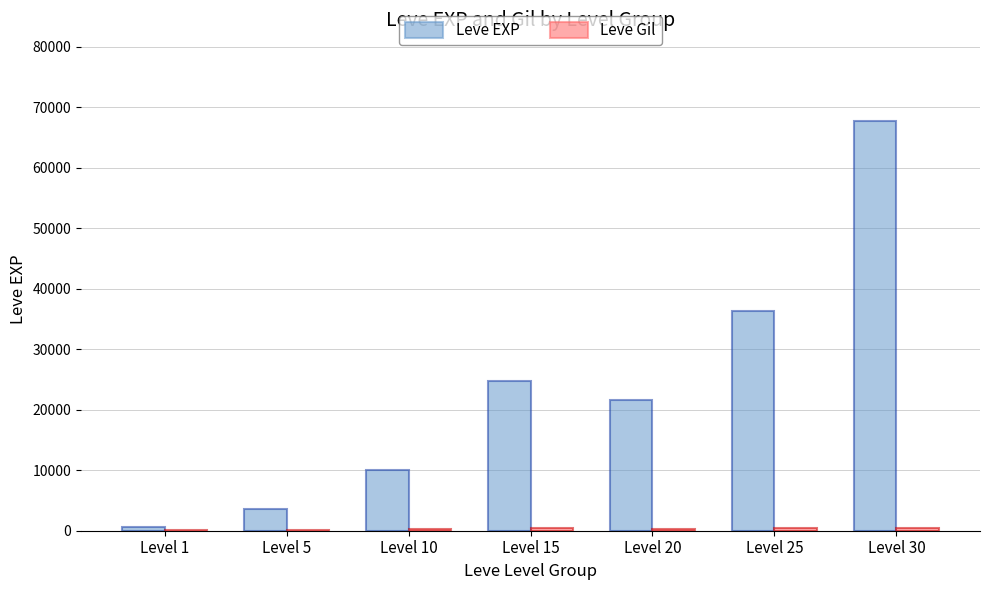

The Leve EXP series shows 3600 at Level 5. True or false?

True